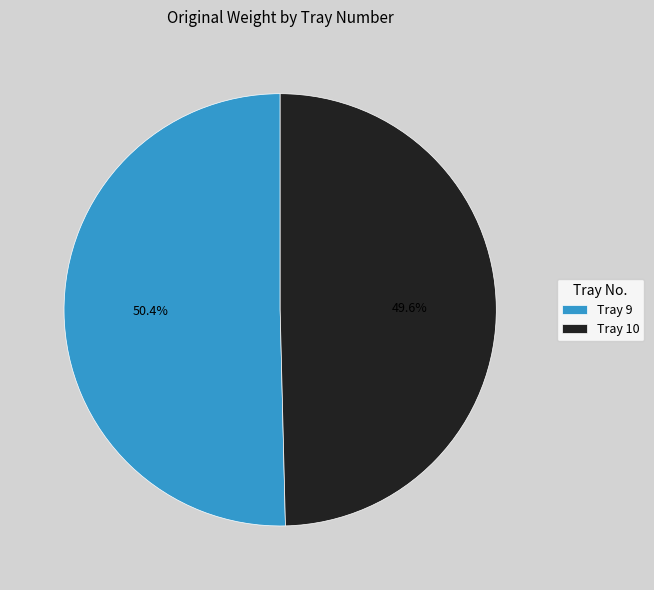

Is there any slice that represents more than half of the pie?

Yes